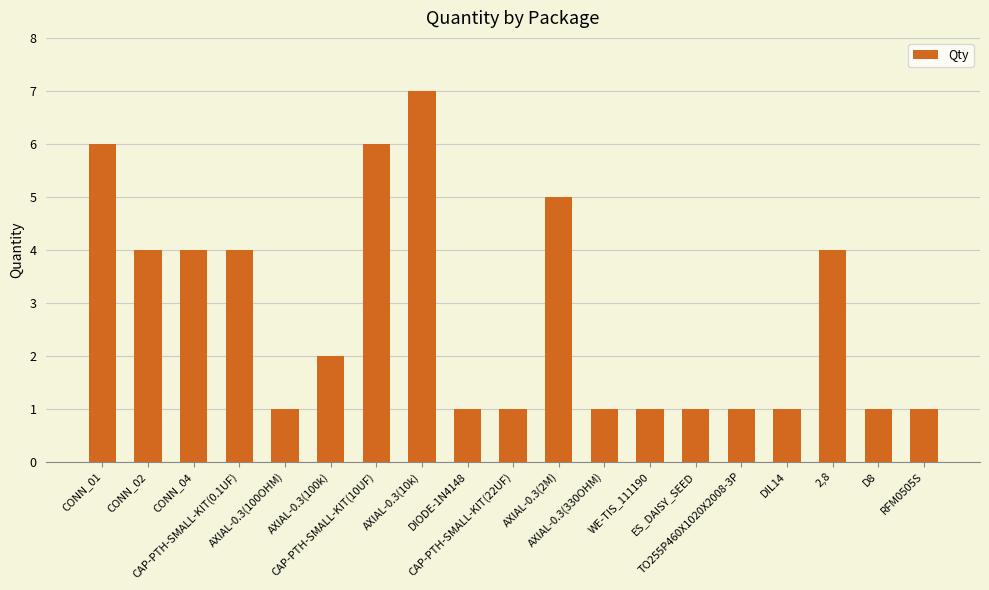

What is the value of the 3rd bar from the left?

4